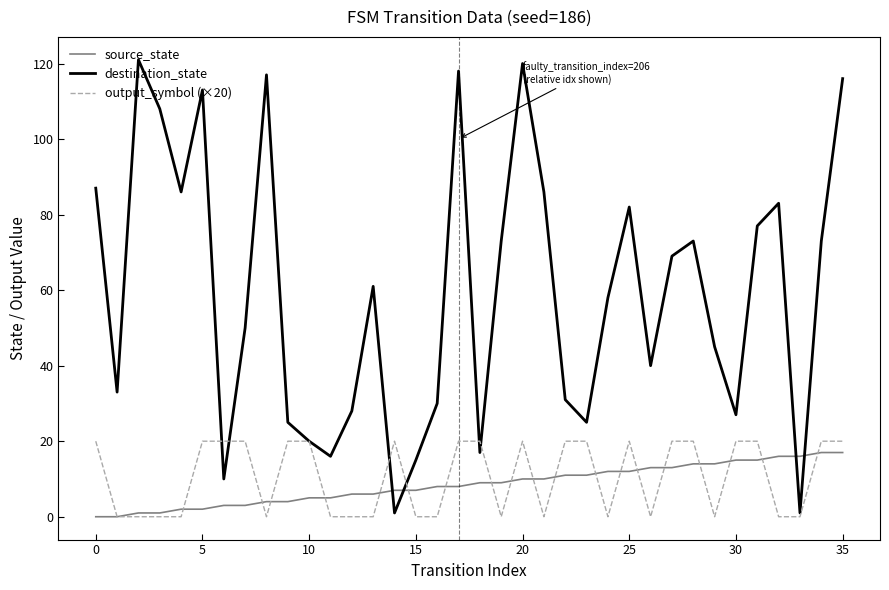

Count the output_symbol (×20) values in the range 0 to 20.

36